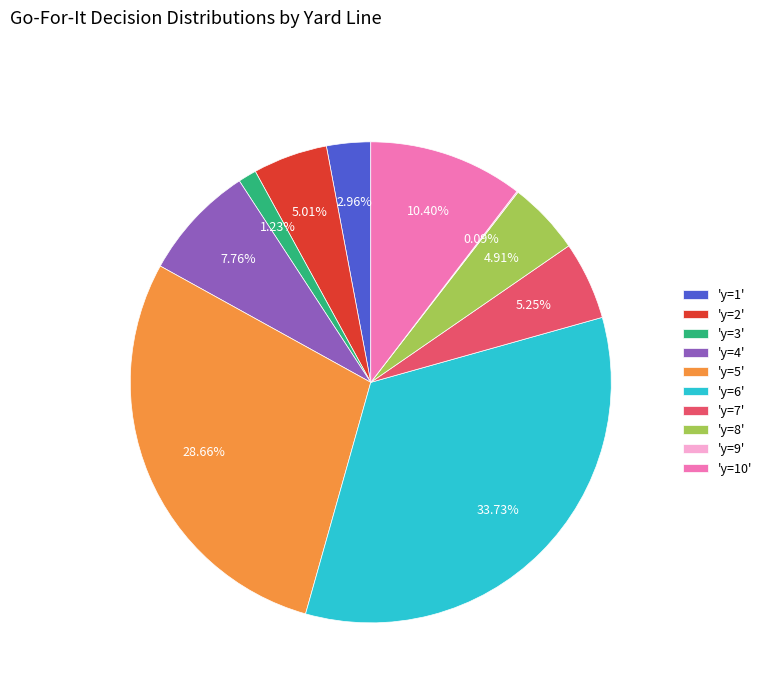

Does 'y=10' represent more than half of the total?

No